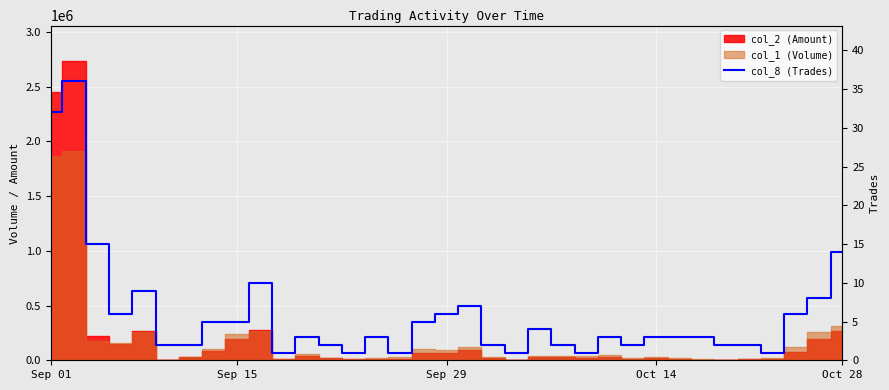

How many interior local peaks (higher than both neighbors) does the data have?

8